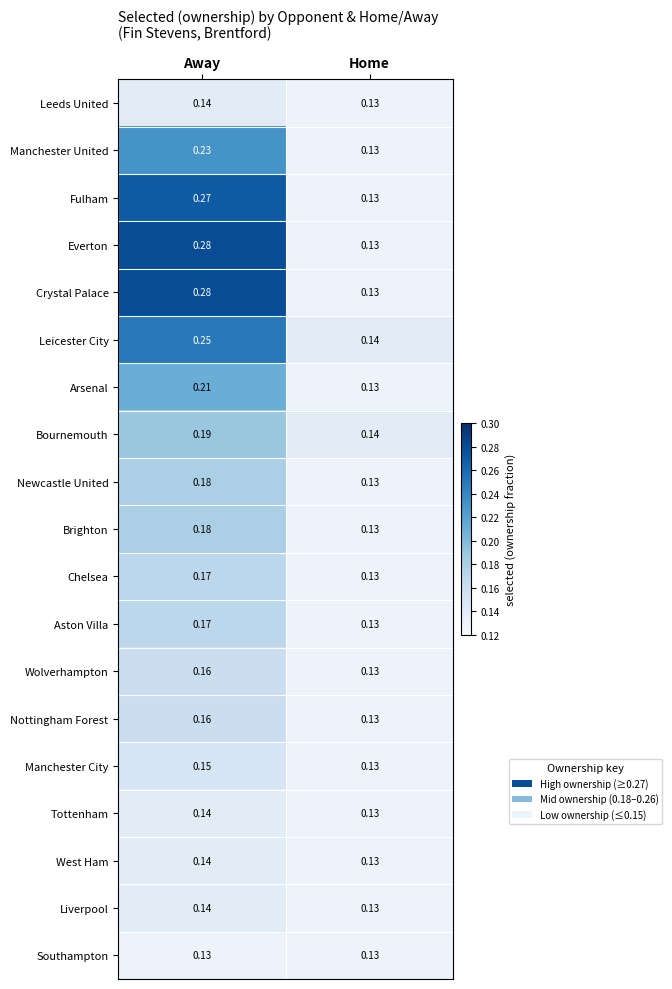

At which category is the sum across all series the highest?

Away